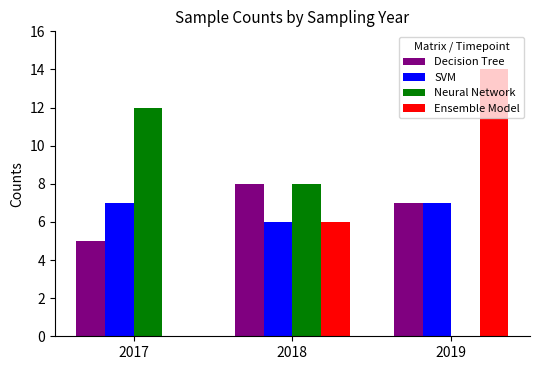

What is the average value of the Neural Network series?

7